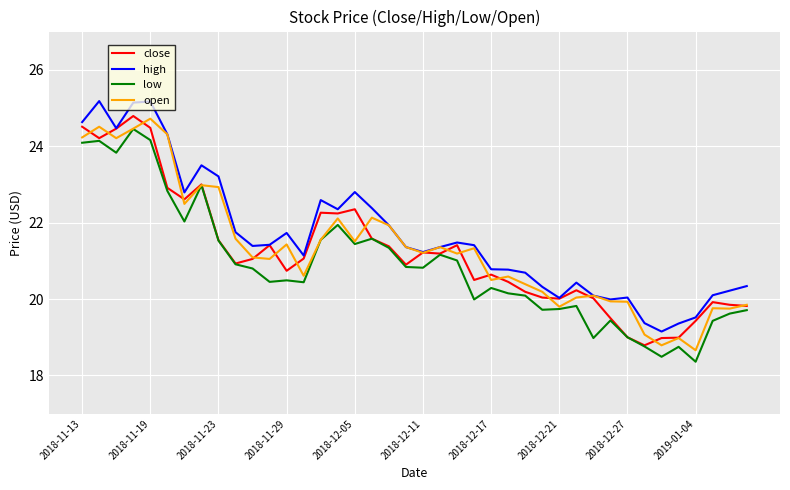

What is the greatest value displayed?

25.2